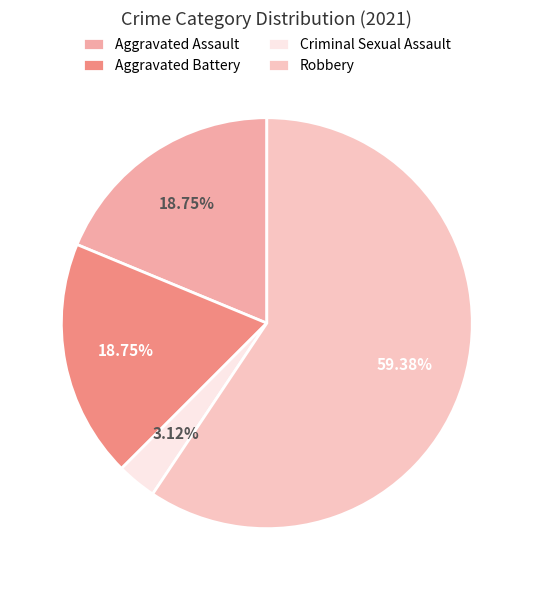

Combined, do Aggravated Assault and Criminal Sexual Assault account for over 50%?

No